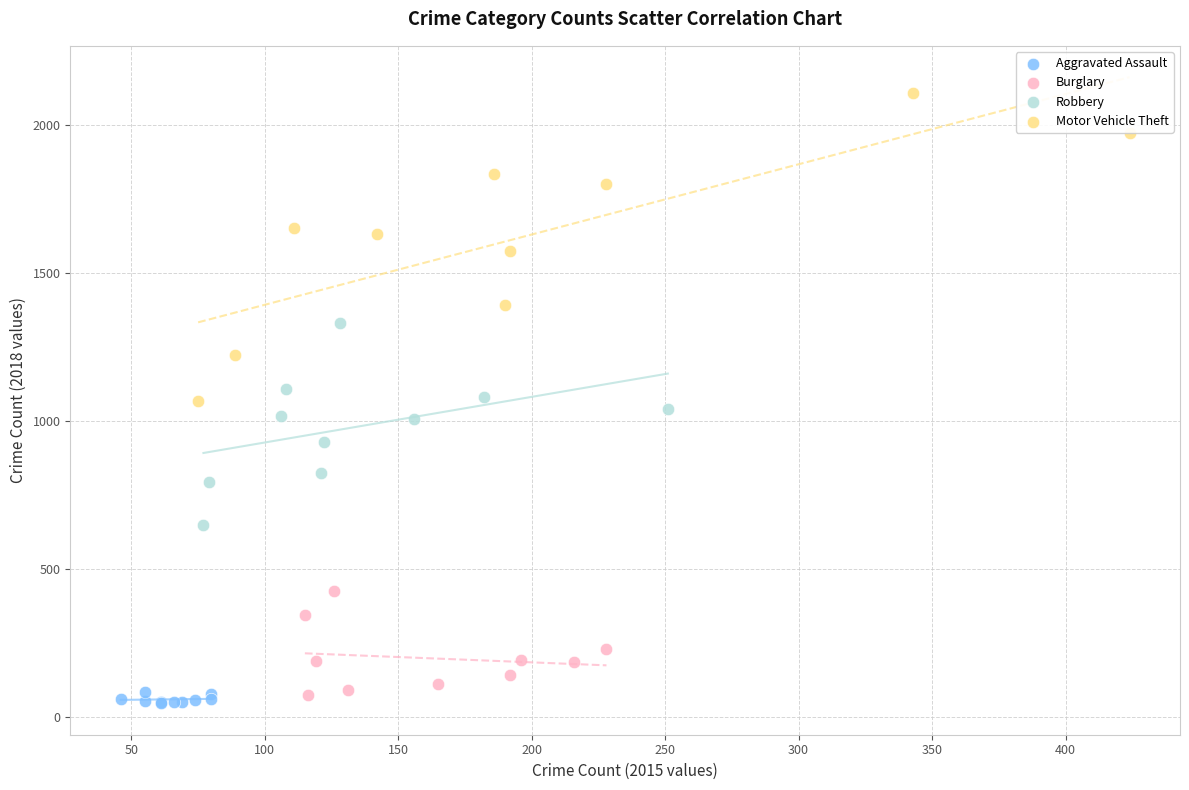

What are all the series names shown in the legend?

Aggravated Assault, Burglary, Robbery, Motor Vehicle Theft